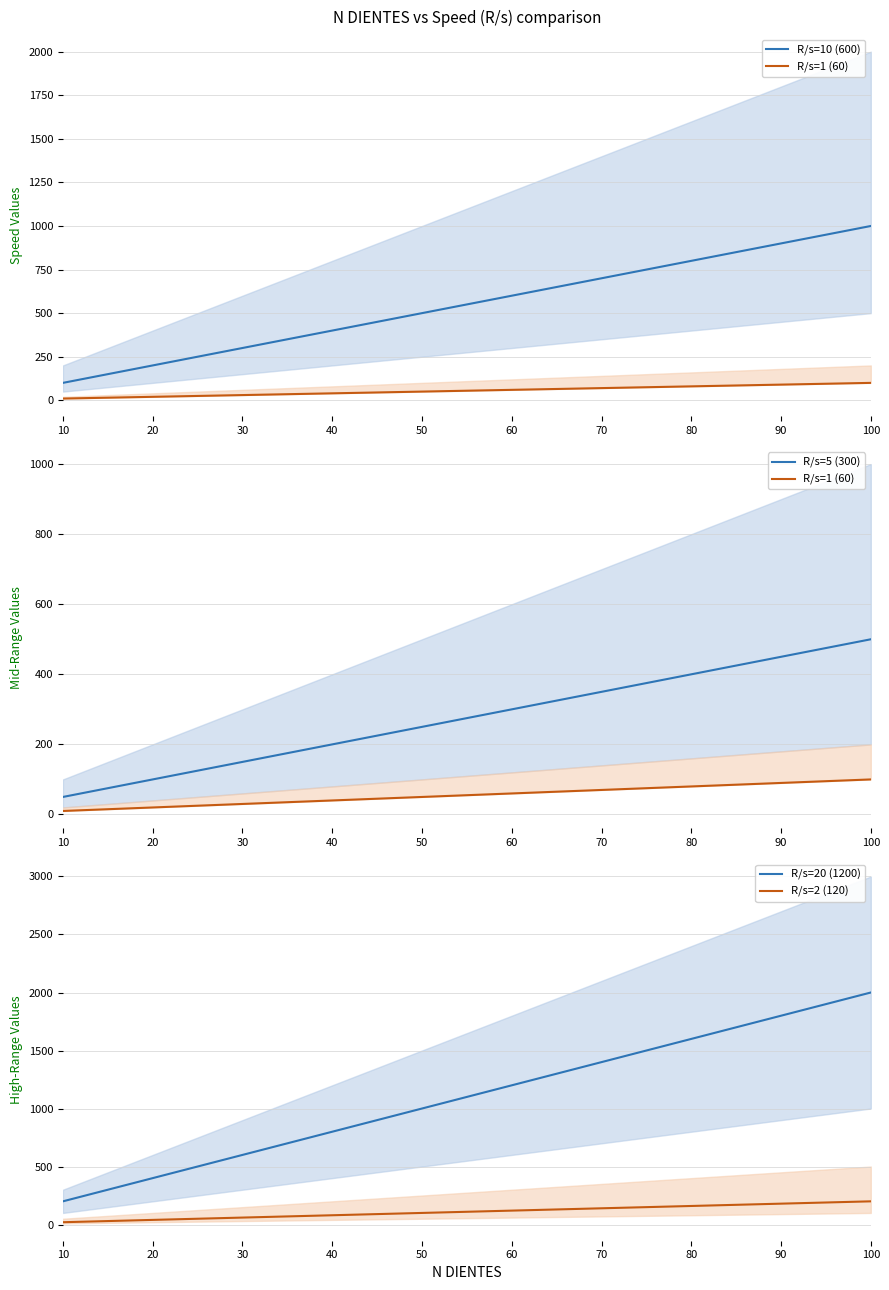

The R/s=5 (300) series shows 200 at 40. True or false?

True